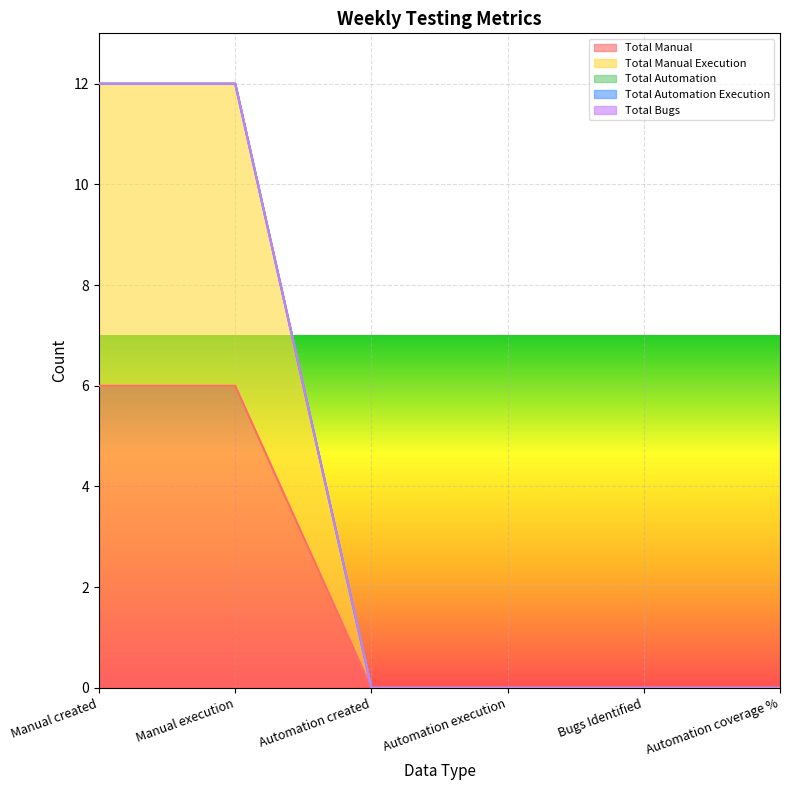

List the labels in order of Total Automation value, smallest first.

Manual created, Manual execution, Automation created, Automation execution, Bugs Identified, Automation coverage %